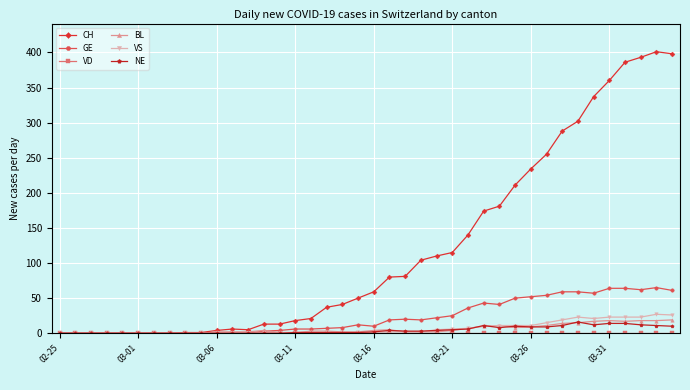

True or false: VS has more than 0 points higher than both neighbors.

True